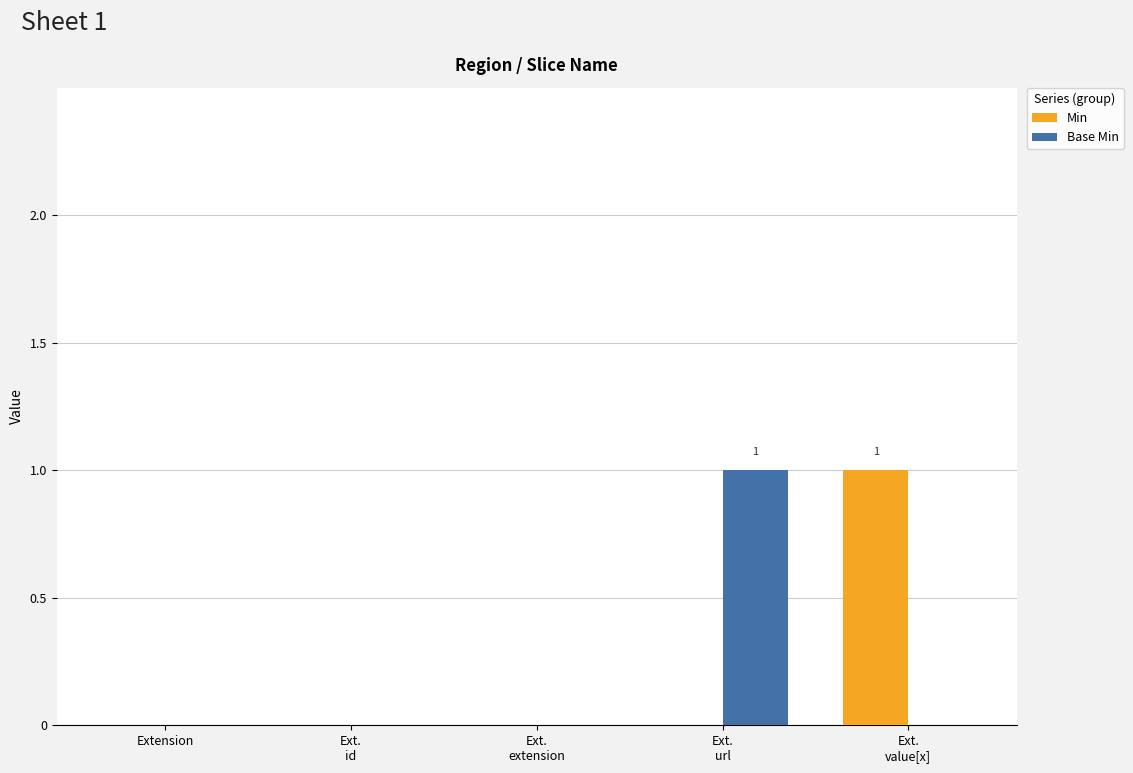

How many groups of bars are there?

5